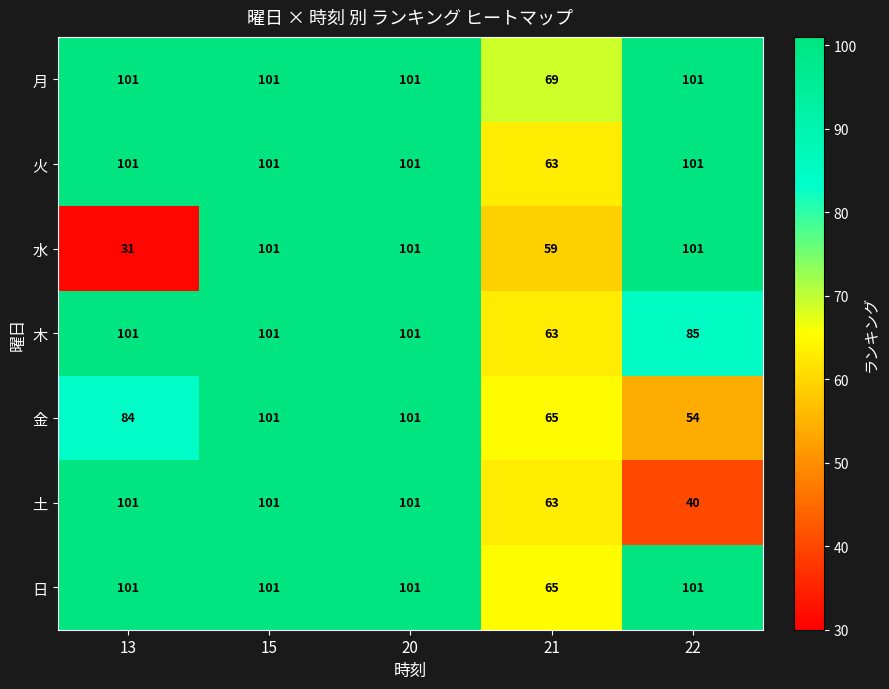

At how many categories does at least one series exceed 94?

4